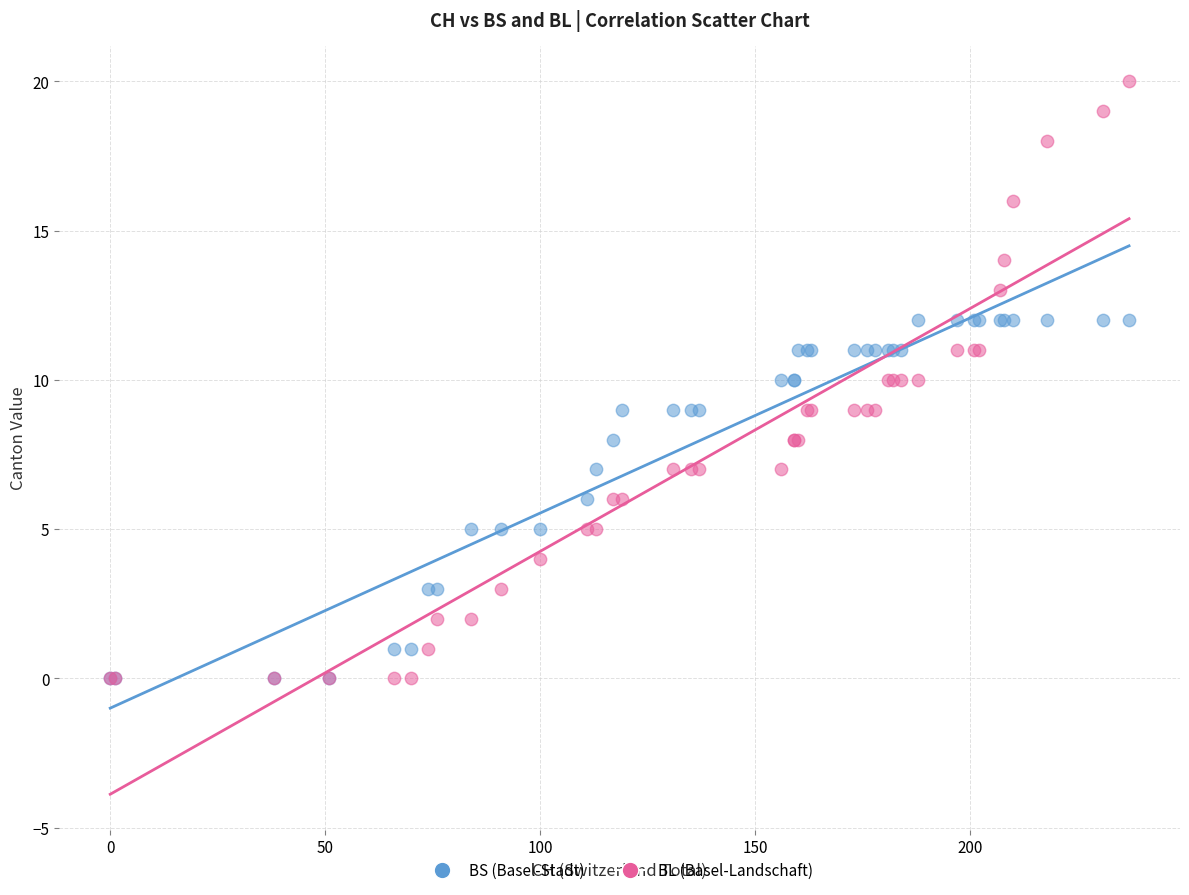

What are all the series names shown in the legend?

BS (Basel-Stadt), BL (Basel-Landschaft)